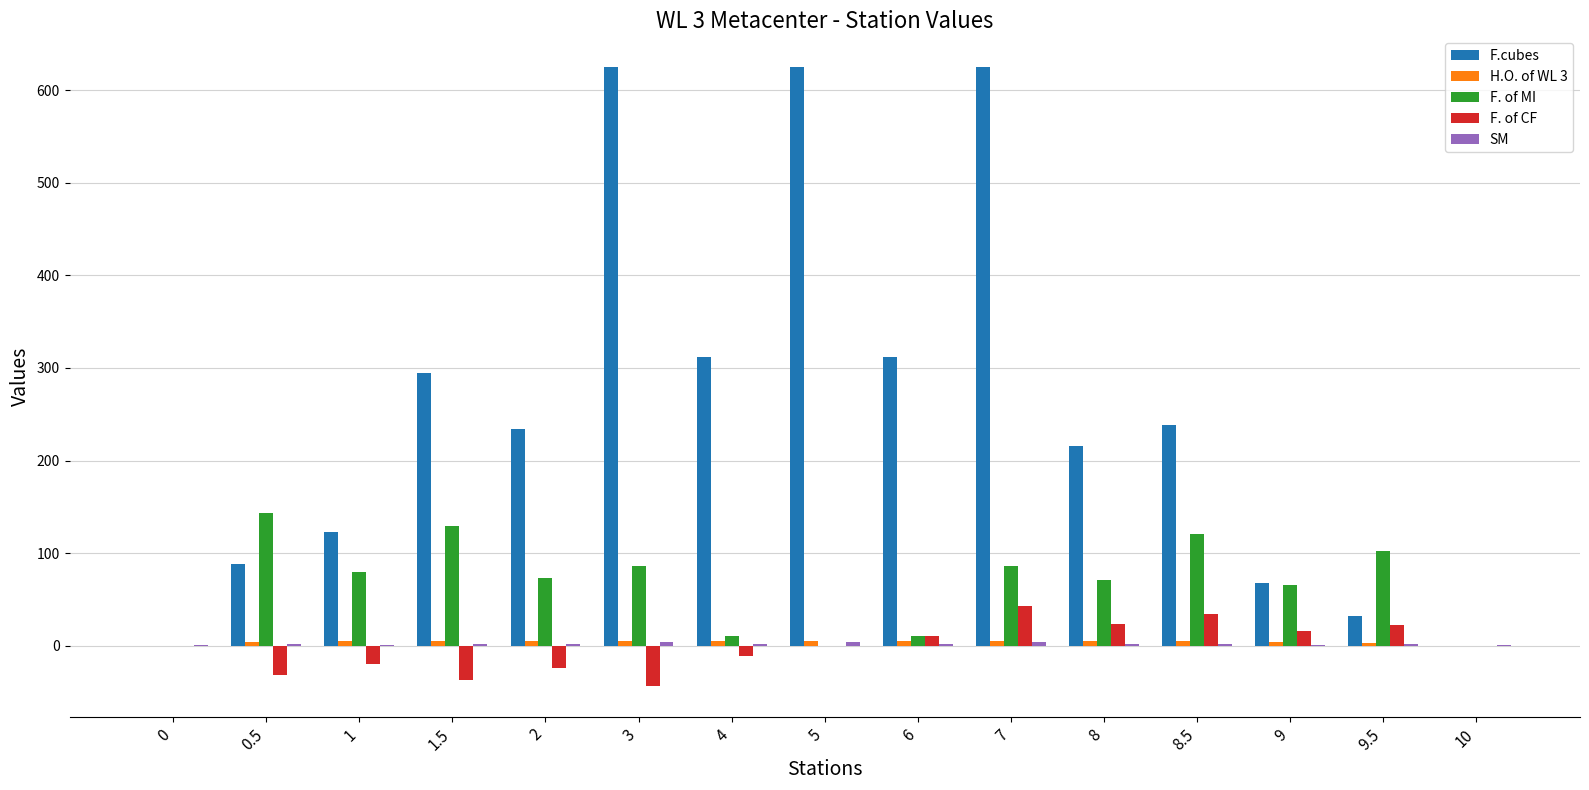

Which series has the largest total across all categories?

F.cubes